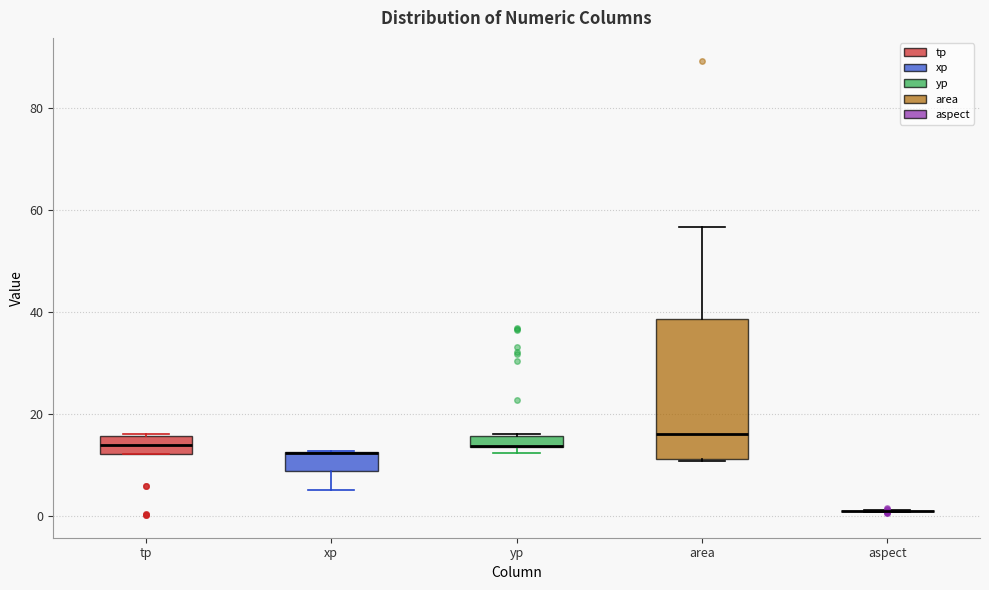

Where is the upper edge of the box for yp on the y-axis? The values are not printed on the chart, so give them approximately, as read against the axis.

16